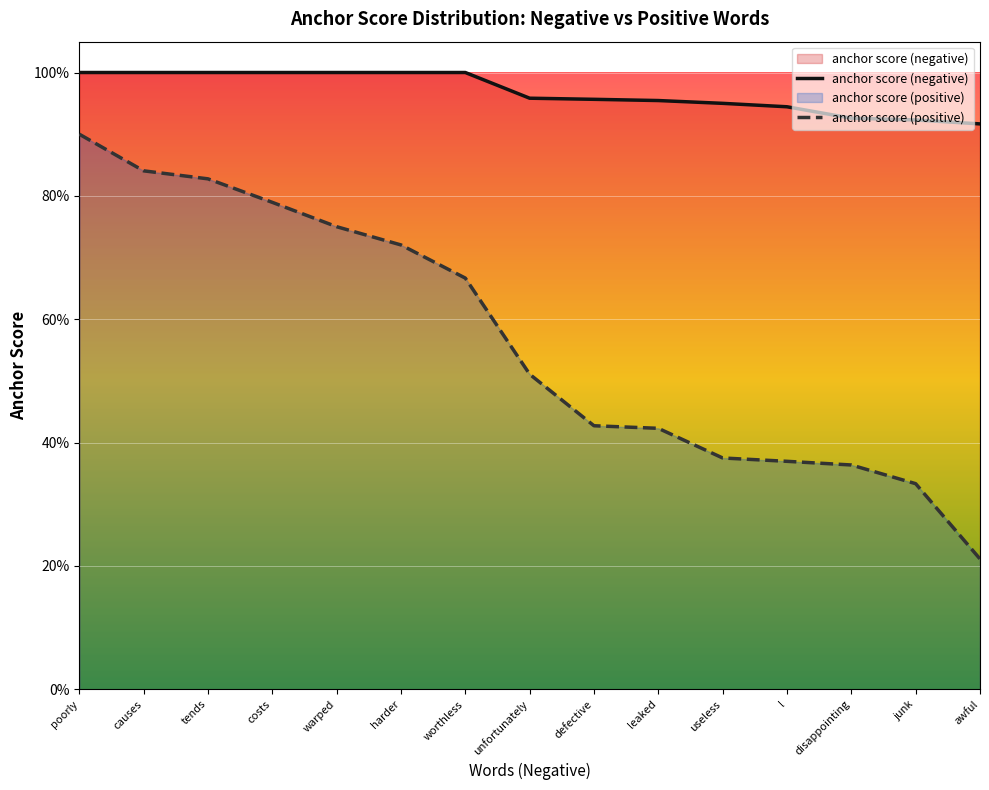

True or false: anchor score (positive) has a value of 0.4 at useless.

True